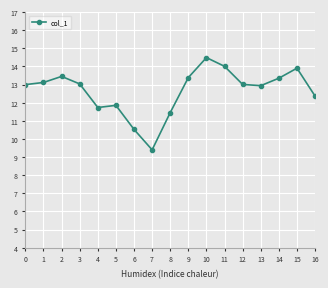

Is it true that the value at 14 is 3.6?

False